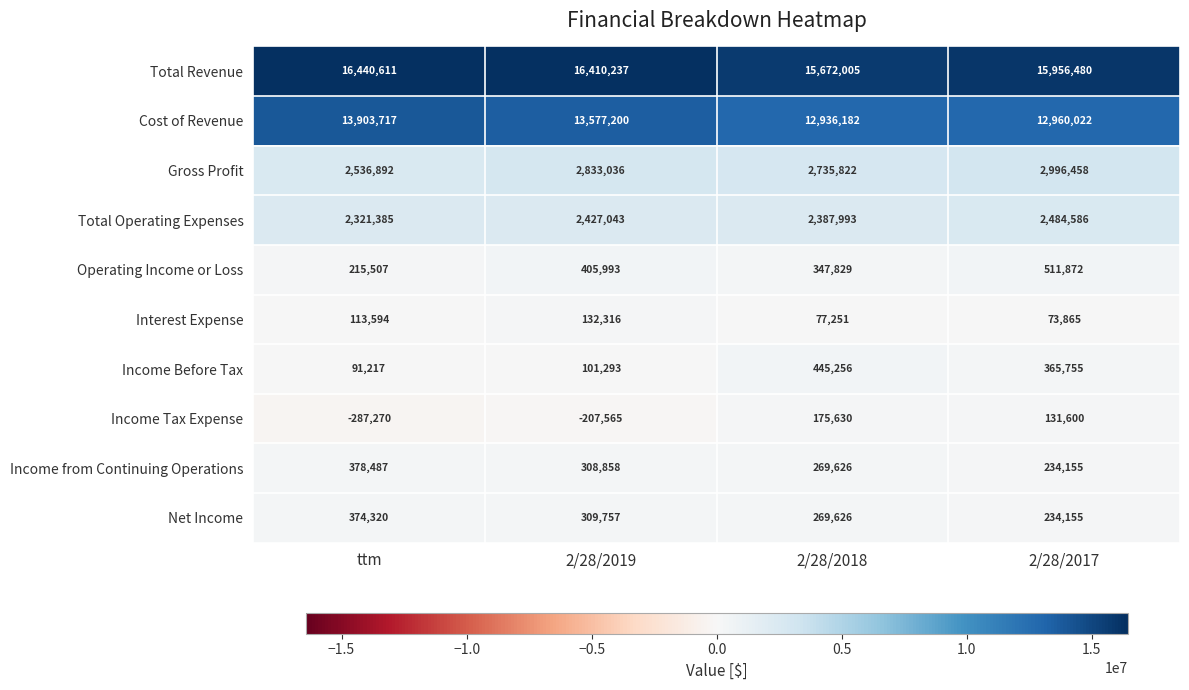

How many Net Income values are between 269626 and 374320?

3